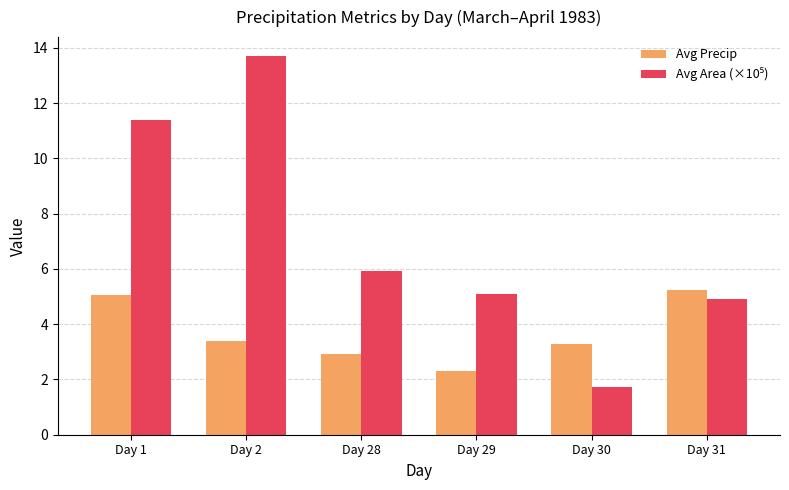

What is the spread (max minus min) of values at Day 29?

2.8